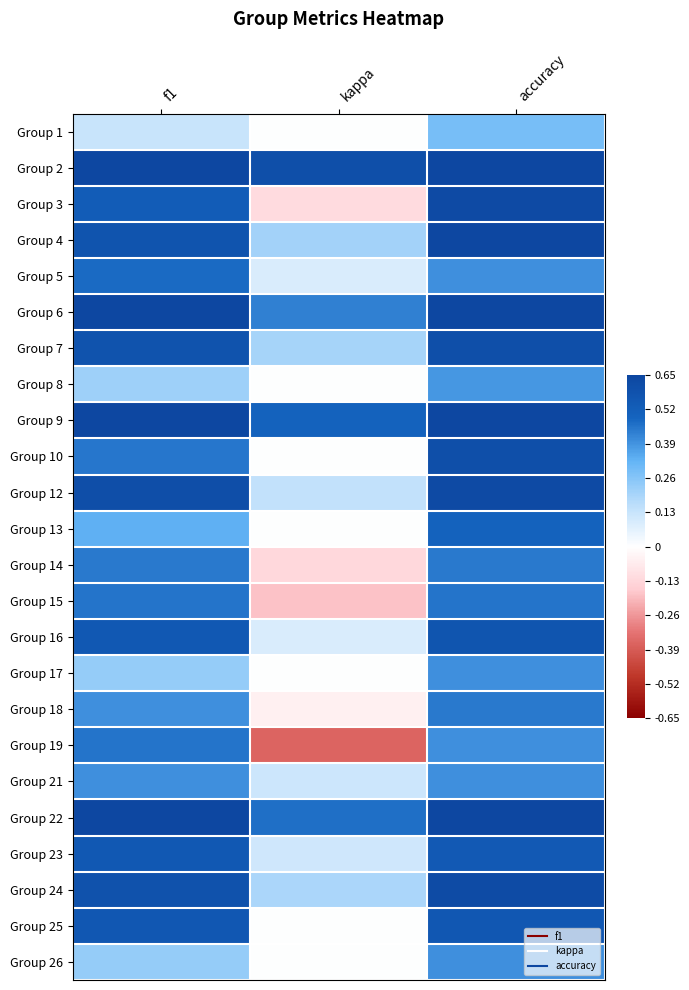

Which has a higher value, kappa or accuracy?

accuracy